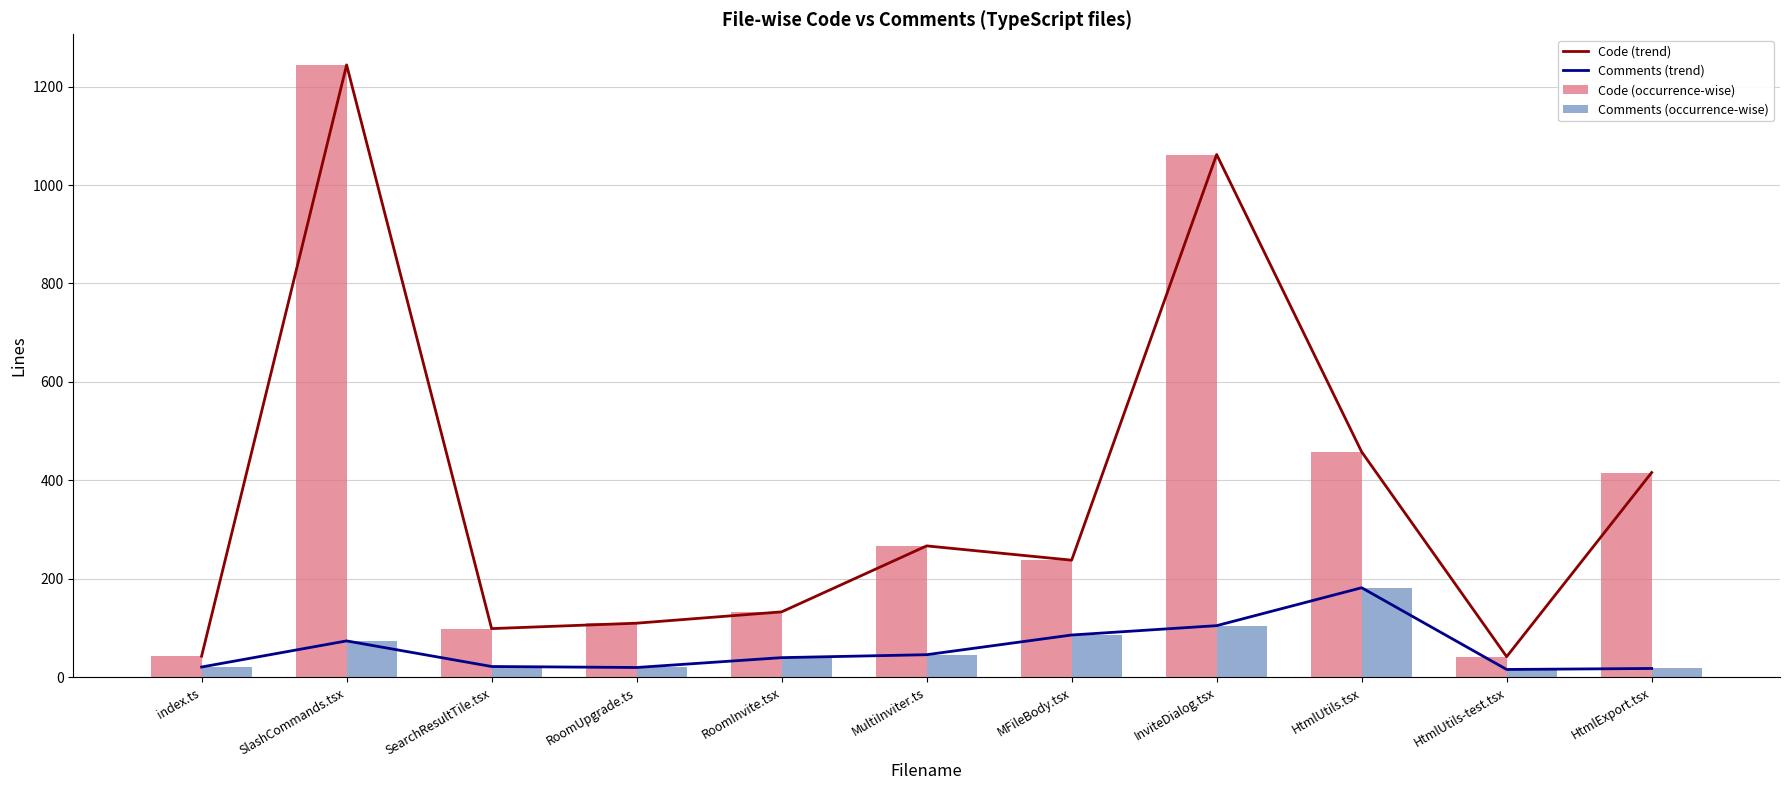

What is the label of the 11th bar from the left?

HtmlExport.tsx